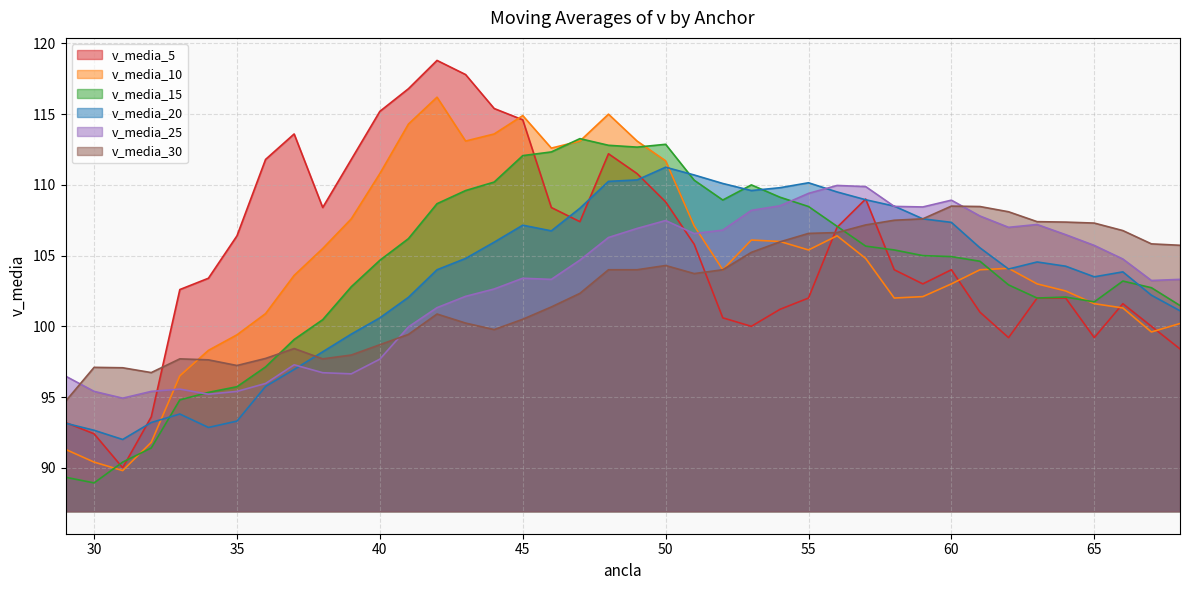

How many times do v_media_20 and v_media_15 cross each other?

5